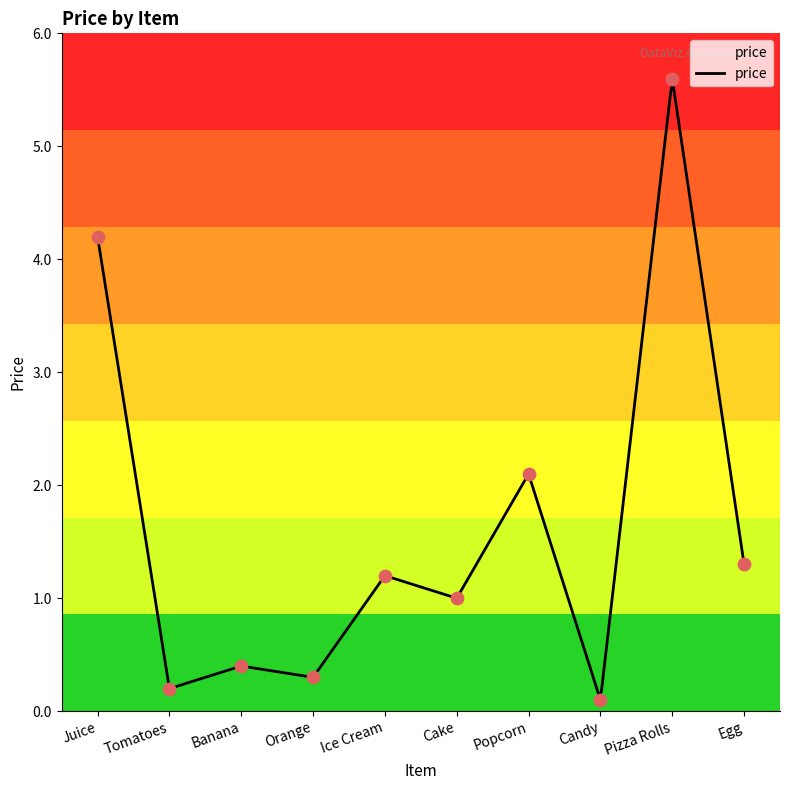

What is the ratio of the value at Pizza Rolls to the value at Juice?

1.3